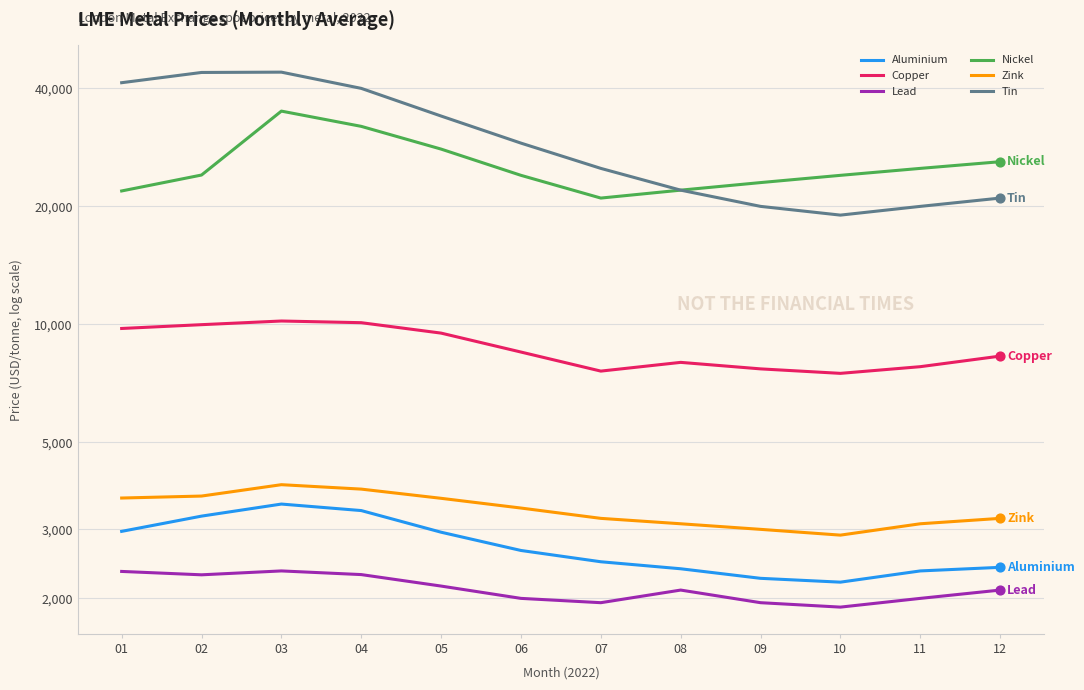

Which series contains the lowest Y value?

Lead